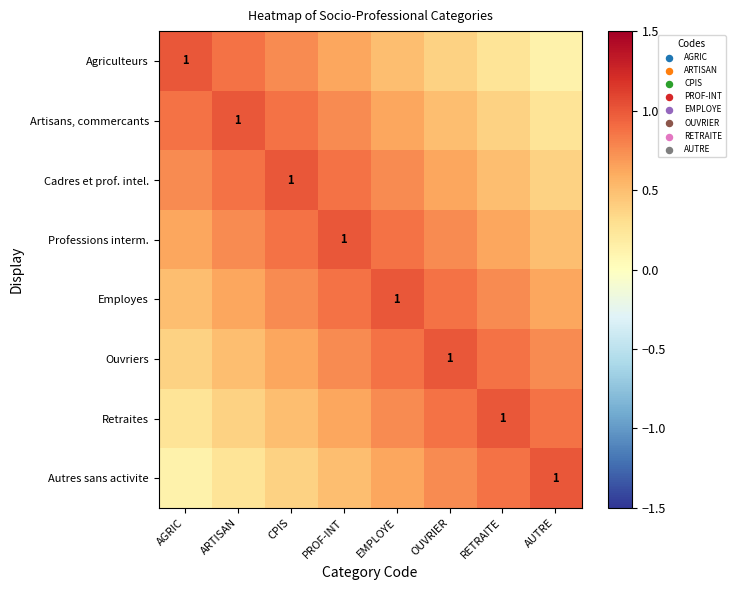

What is the approximate value of Professions interm. at EMPLOYE?

0.9